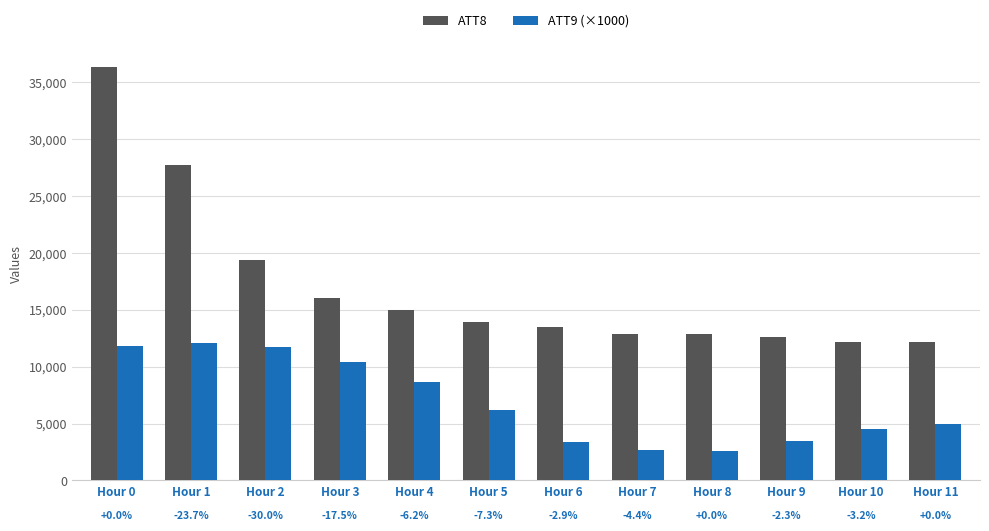

Are the bars grouped side by side (vs. stacked)?

Yes